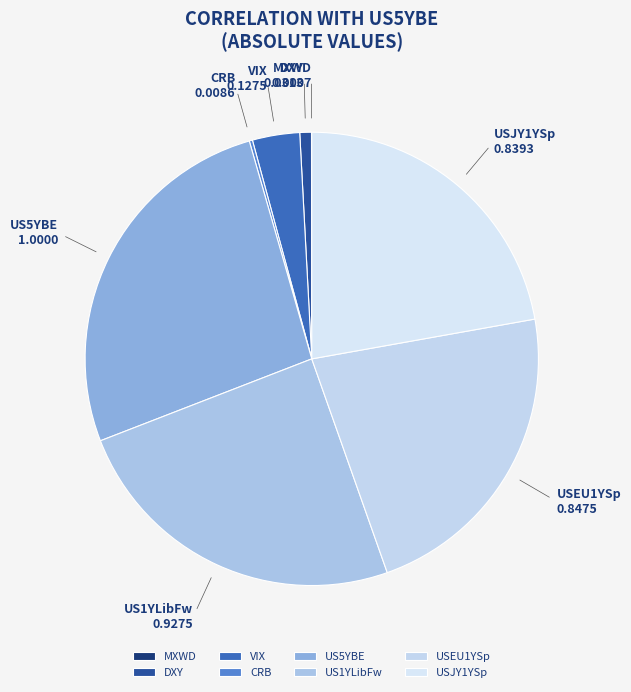

Does any single category account for the majority?

No